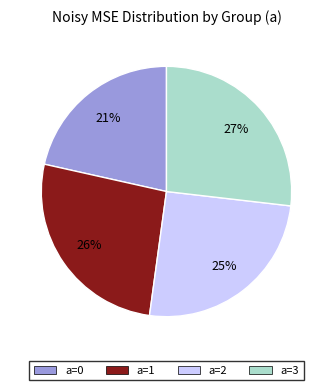

Combined, do a=1 and a=3 account for over 50%?

Yes